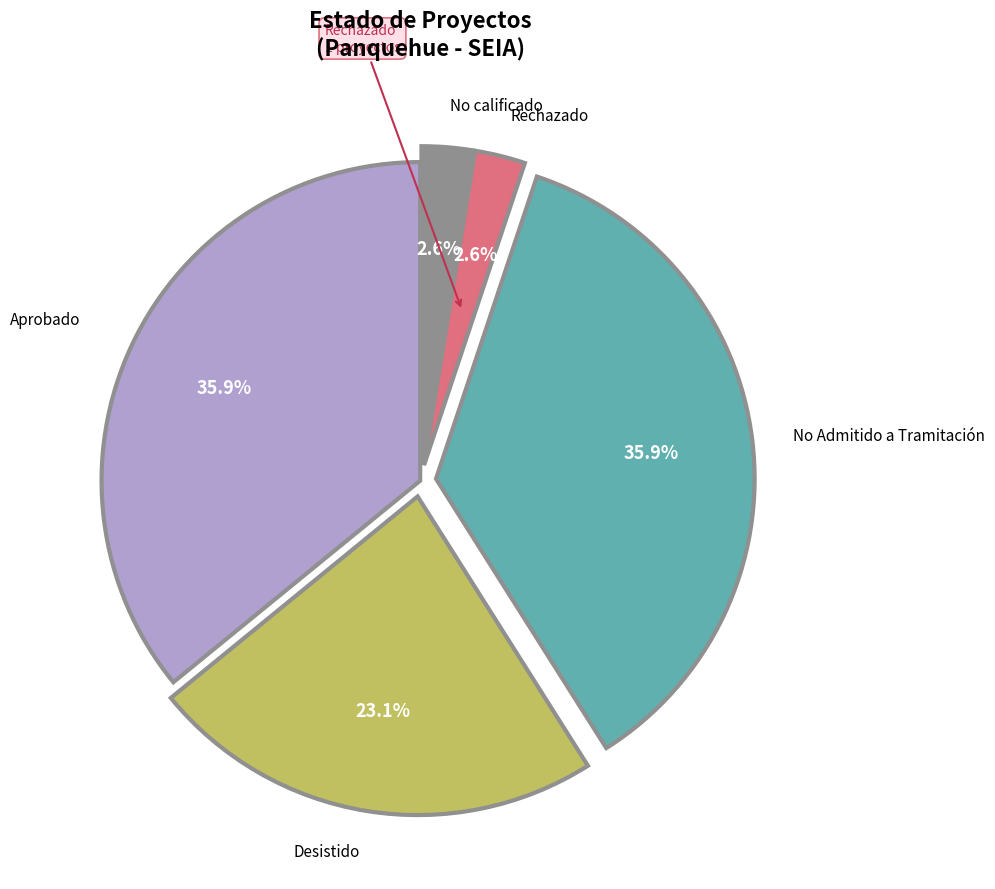

Is there a majority slice in this chart?

No